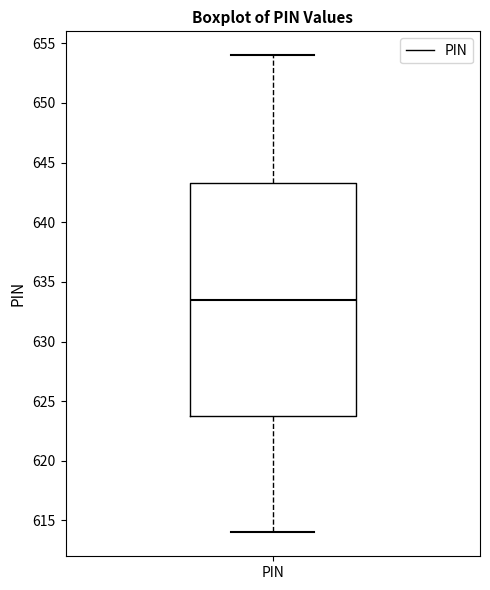

Where does the lower whisker of the box for PIN end on the y-axis? The values are not printed on the chart, so give them approximately, as read against the axis.

614.0